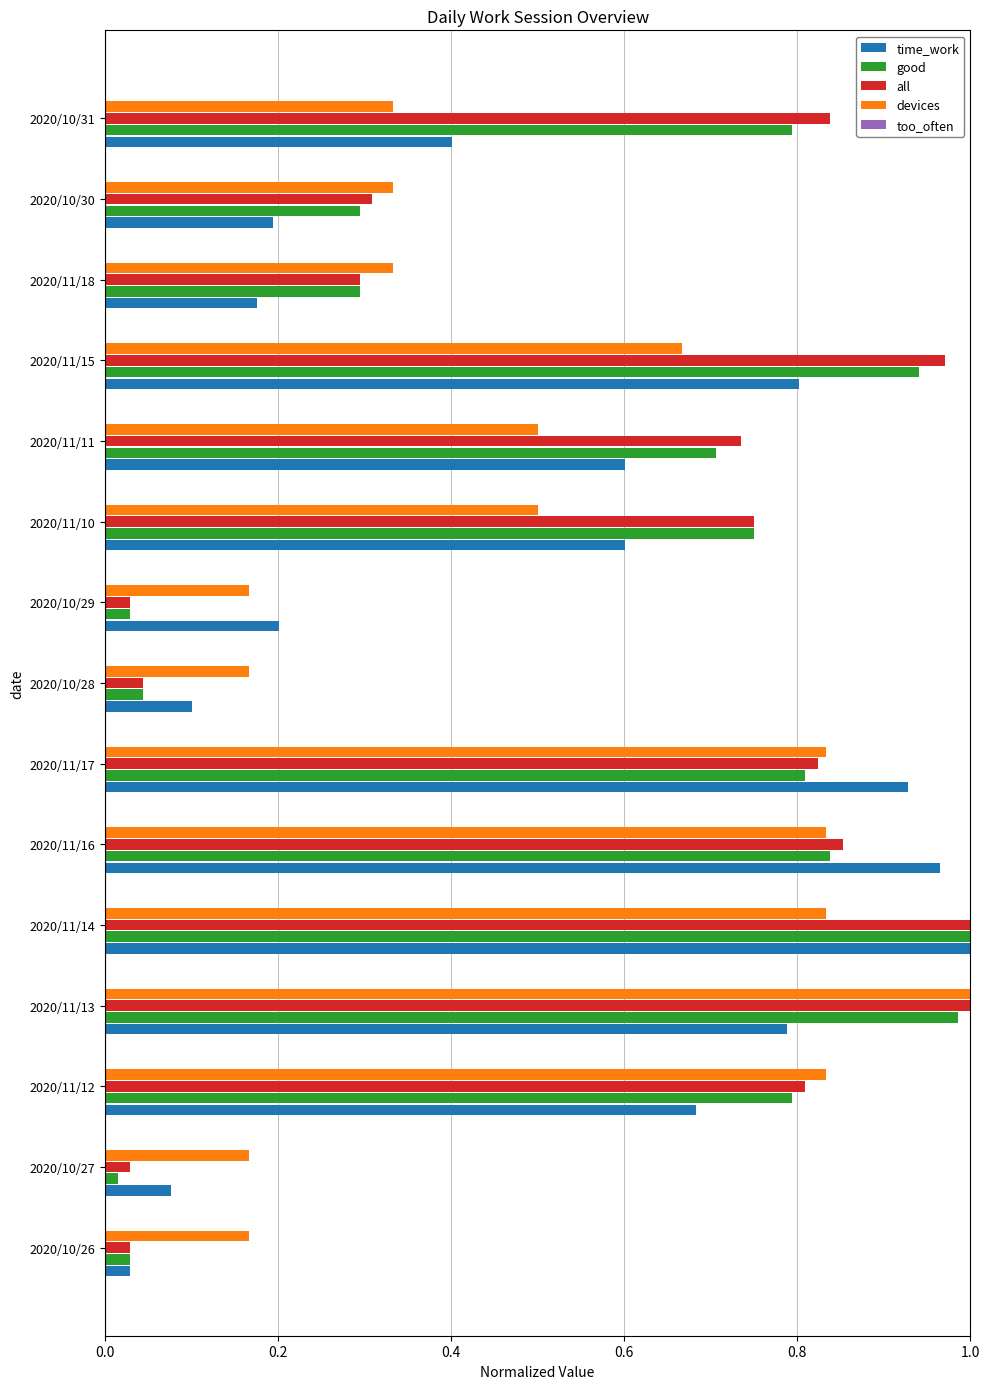

What is the sum of all good values?

8.3